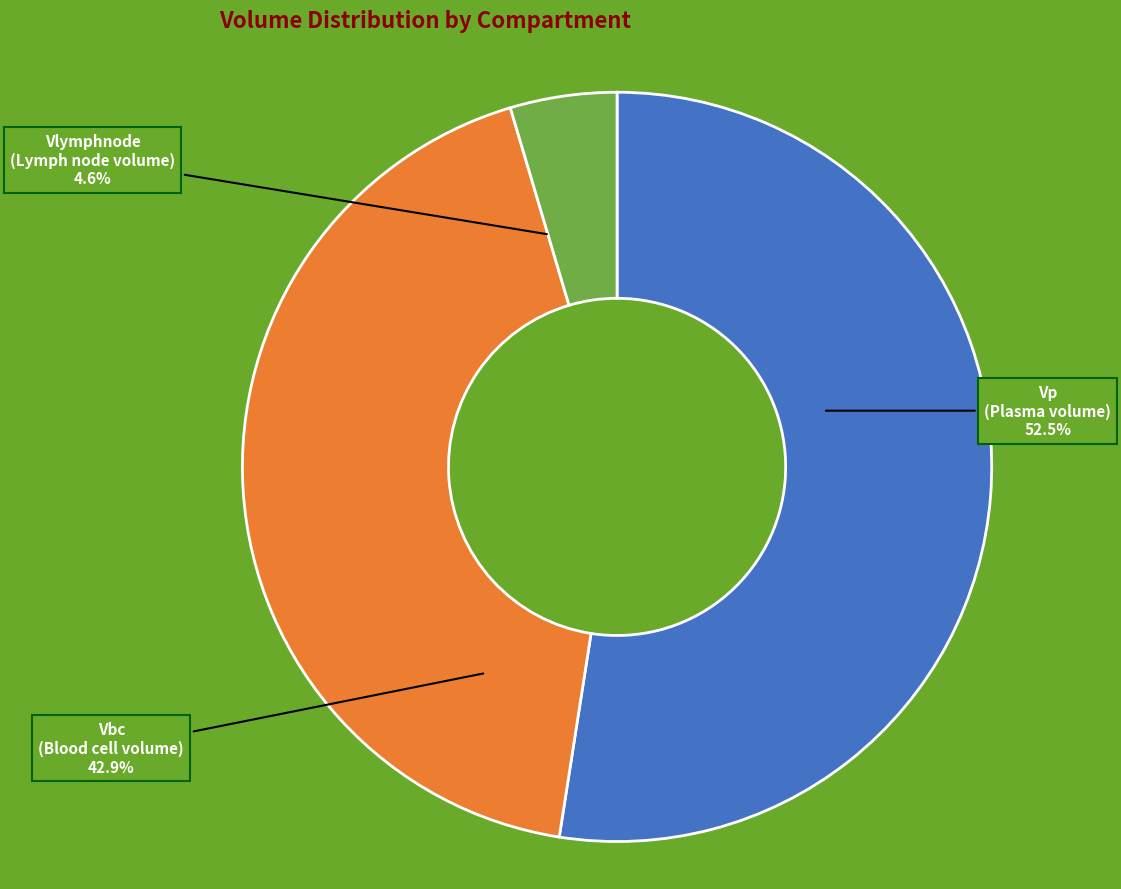

Does any single category account for the majority?

Yes